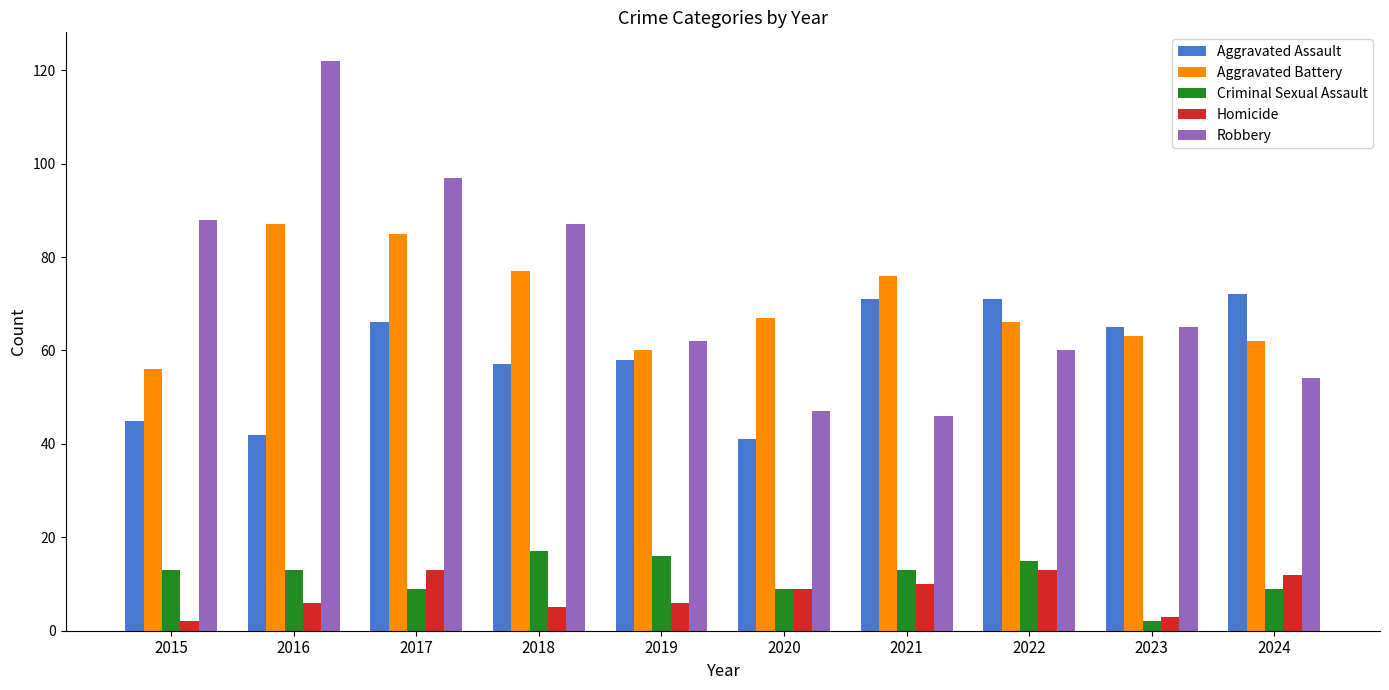

What is the sum of all Robbery values?

728